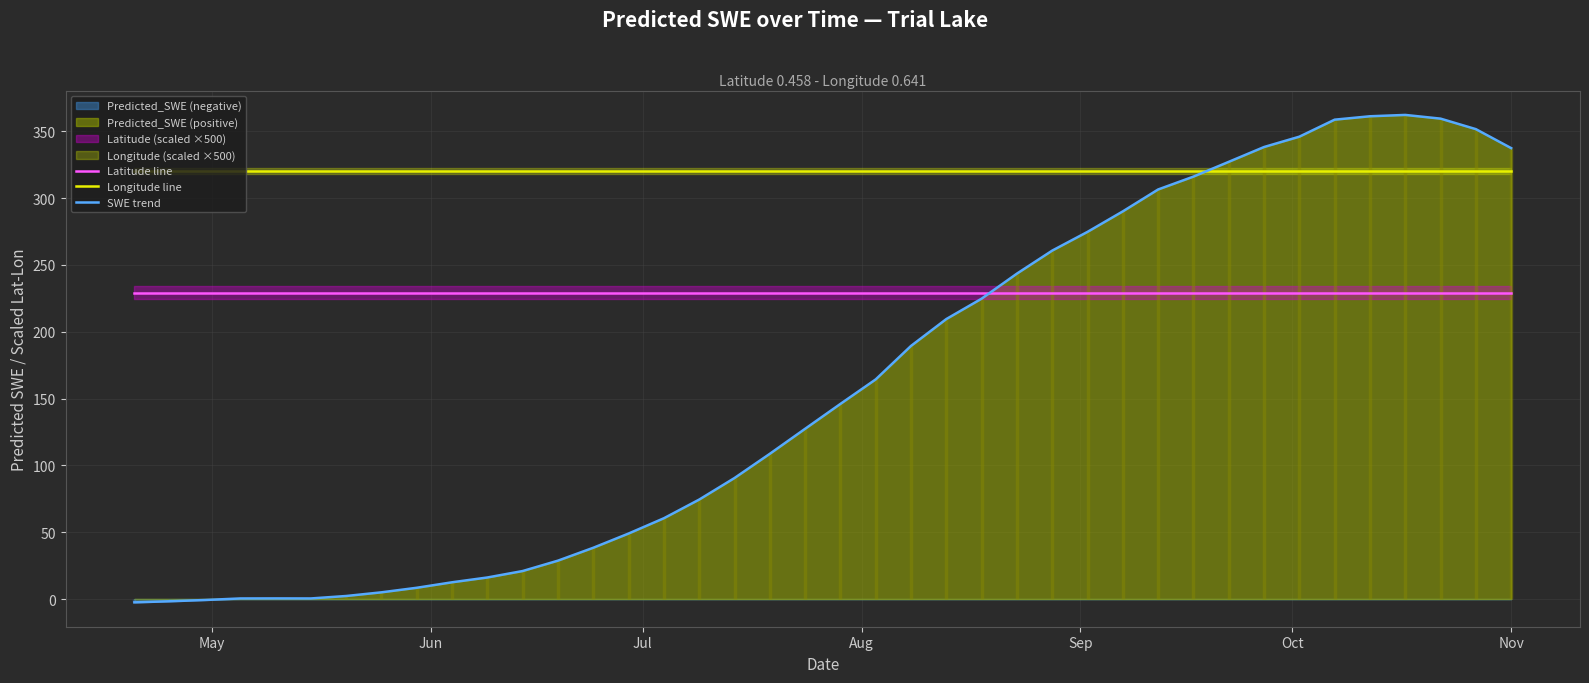

Reading left to right, transcribe all the data shown in this chart.

Latitude line: 229.2	229.2	229.2	229.2	229.2	229.2	229.2	229.2	229.2	229.2	229.2	229.2	229.2	229.2	229.2	229.2	229.2	229.2	229.2	229.2	229.2	229.2	229.2	229.2	229.2	229.2	229.2	229.2	229.2	229.2	229.2	229.2	229.2	229.2	229.2	229.2	229.2	229.2	229.2	229.2
Longitude line: 320.3	320.3	320.3	320.3	320.3	320.3	320.3	320.3	320.3	320.3	320.3	320.3	320.3	320.3	320.3	320.3	320.3	320.3	320.3	320.3	320.3	320.3	320.3	320.3	320.3	320.3	320.3	320.3	320.3	320.3	320.3	320.3	320.3	320.3	320.3	320.3	320.3	320.3	320.3	320.3
SWE trend: -2.5	-1.7	-0.7	0.4	0.5	0.4	2.3	5.0	8.4	12.5	16.1	21.0	28.7	38.4	49.0	60.5	74.4	90.6	108.7	127.4	146.0	164.3	189.4	209.5	224.7	243.5	260.7	274.7	290.1	306.4	316.1	327.1	338.2	345.9	358.7	361.2	362.2	359.5	351.6	337.4